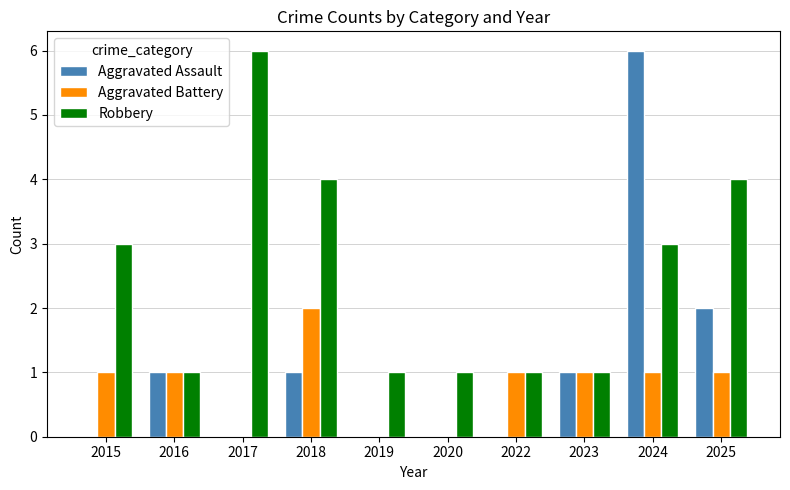

The value of Robbery at 2015 is 3. True or false?

True